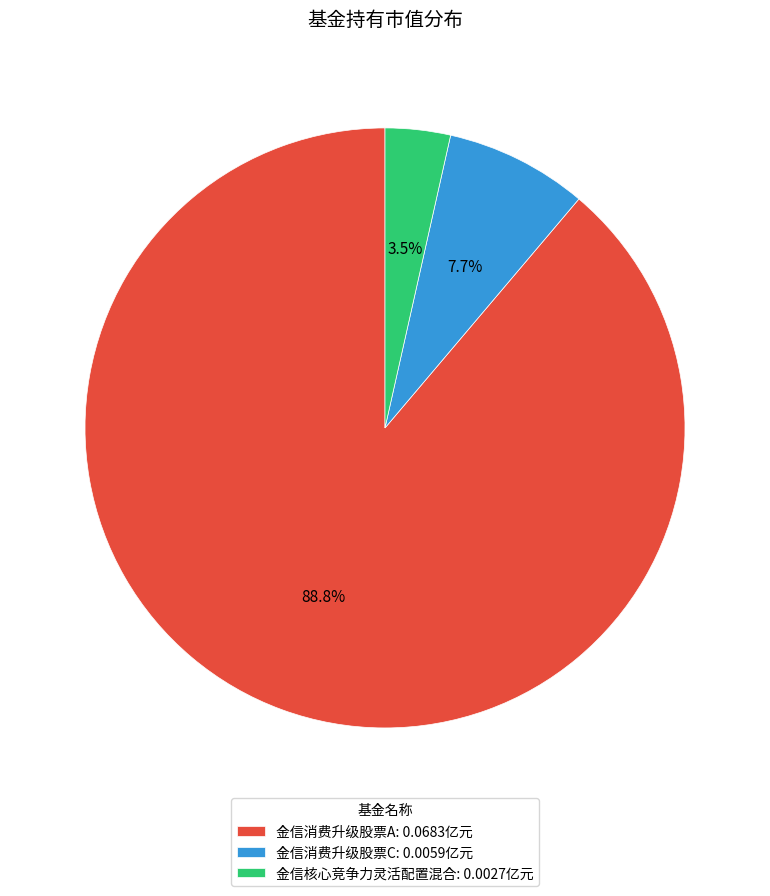

What is the total percentage of 金信消费升级股票C and 金信消费升级股票A?

96.5%